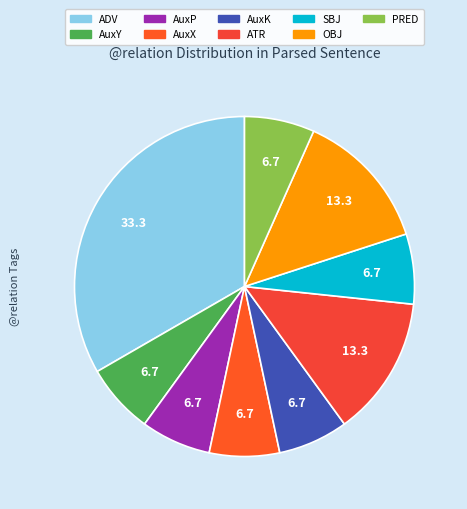

To the nearest percent, what is the combined percentage of OBJ and AuxK?

20%